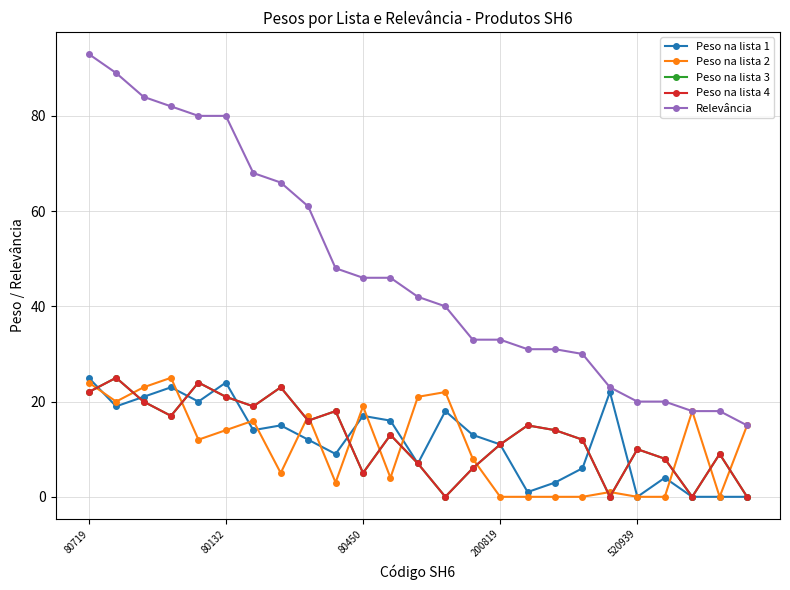

Does the chart have visible grid lines?

Yes